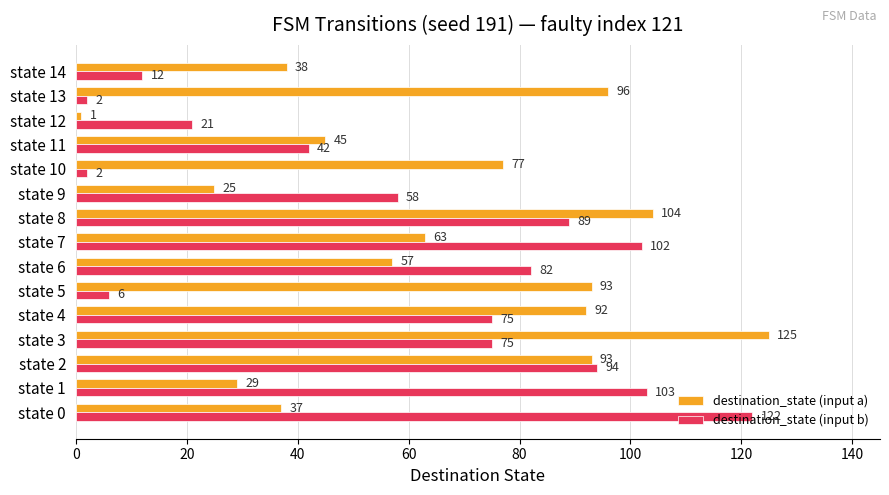

Rank the series at state 14 from lowest to highest value.

destination_state (input b), destination_state (input a)